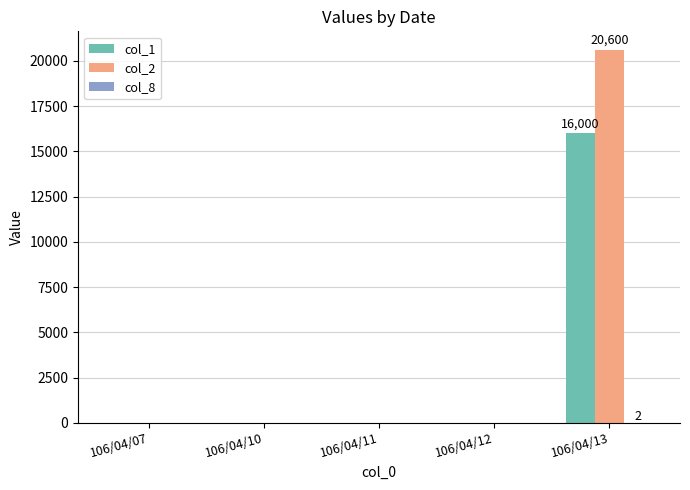

At which category is the sum across all series the highest?

106/04/13